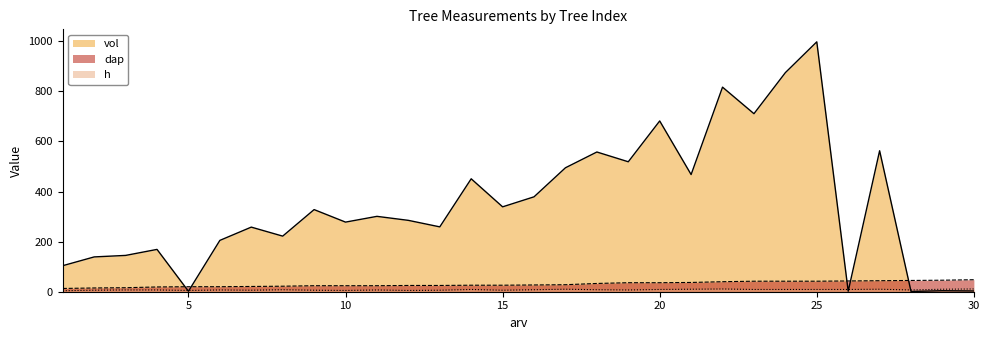

Reading left to right, extract all data points from this chart.

vol: 1=104	2=139	3=145	4=169	5=2	6=205	7=258	8=222	9=328	10=278	11=301	12=285	13=259	14=451	15=339	16=379	17=495	18=558	19=519	20=682	21=468	22=817	23=711	24=875	25=998	26=2	27=563	28=1	29=4	30=3
dap: 1=13	2=15	3=16	4=19	5=20	6=20	7=21	8=22	9=24	10=24	11=24	12=25	13=25	14=26	15=26	16=27	17=28	18=33	19=36	20=36	21=37	22=40	23=42	24=42	25=42	26=43	27=44	28=45	29=46	30=48
h: 1=4	2=6	3=7	4=7	5=5	6=7	7=6	8=8	9=6	10=5	11=7	12=5	13=6	14=9	15=6	16=8	17=10	18=8	19=7	20=9	21=10	22=11	23=9	24=9	25=9	26=9	27=10	28=7	29=10	30=11